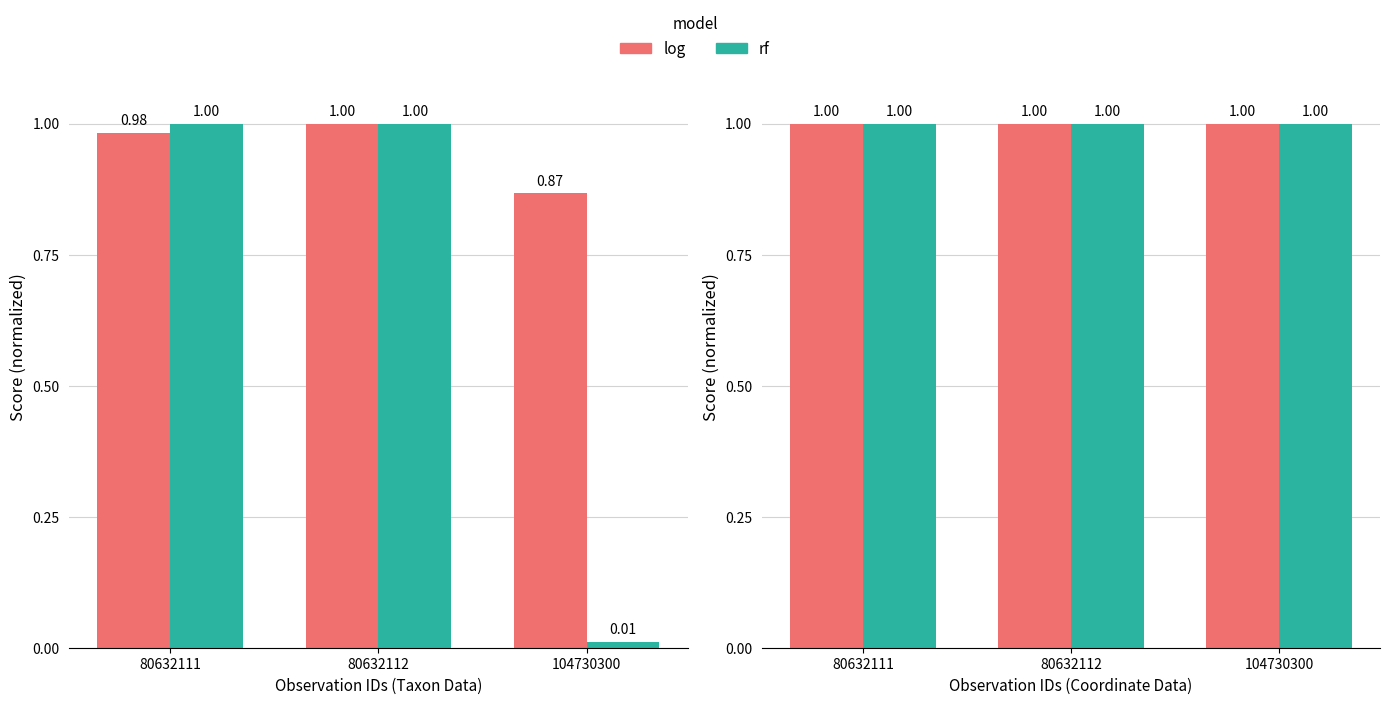

Rank the series at 104730300 from lowest to highest value.

TaxonId, Taxonsorteringsordning, Ost, Nord